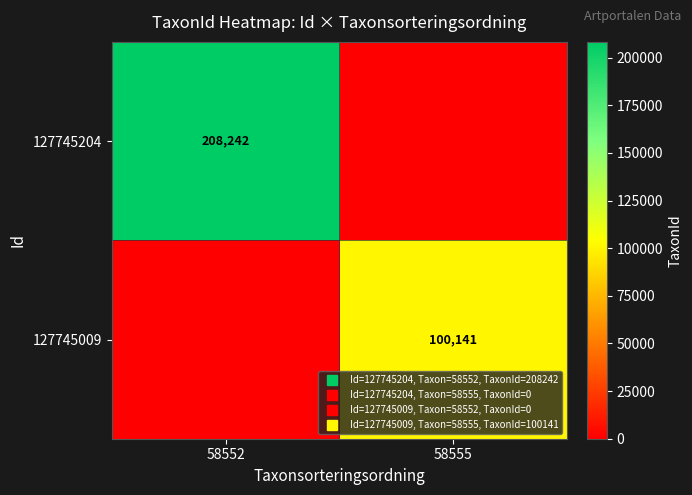

How many 127745204 values are between 0 and 208242?

2